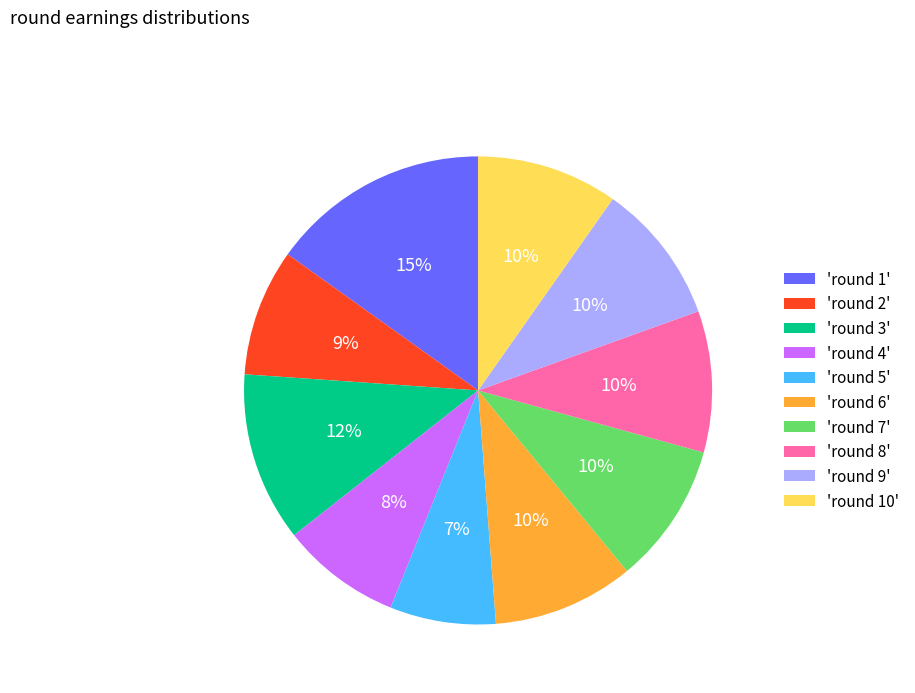

To the nearest percent, what is the difference between the largest and smallest slice percentages?

8%